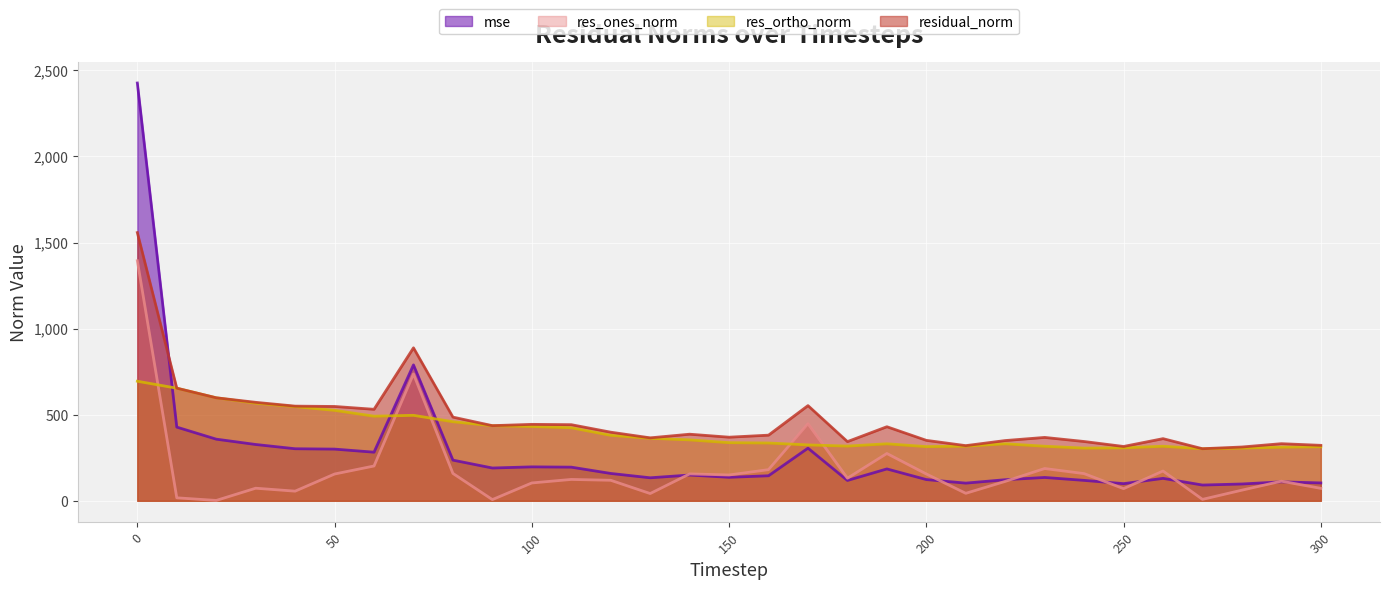

How many lines are shown in the chart?

4